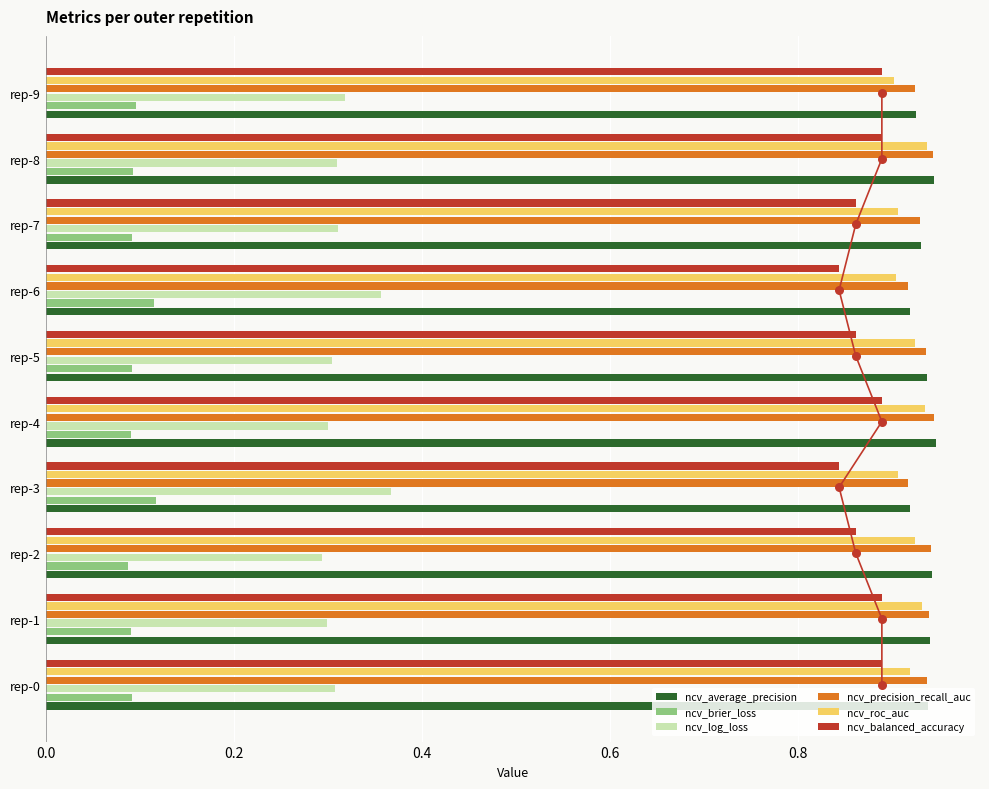

Which series has the largest total across all categories?

ncv_average_precision